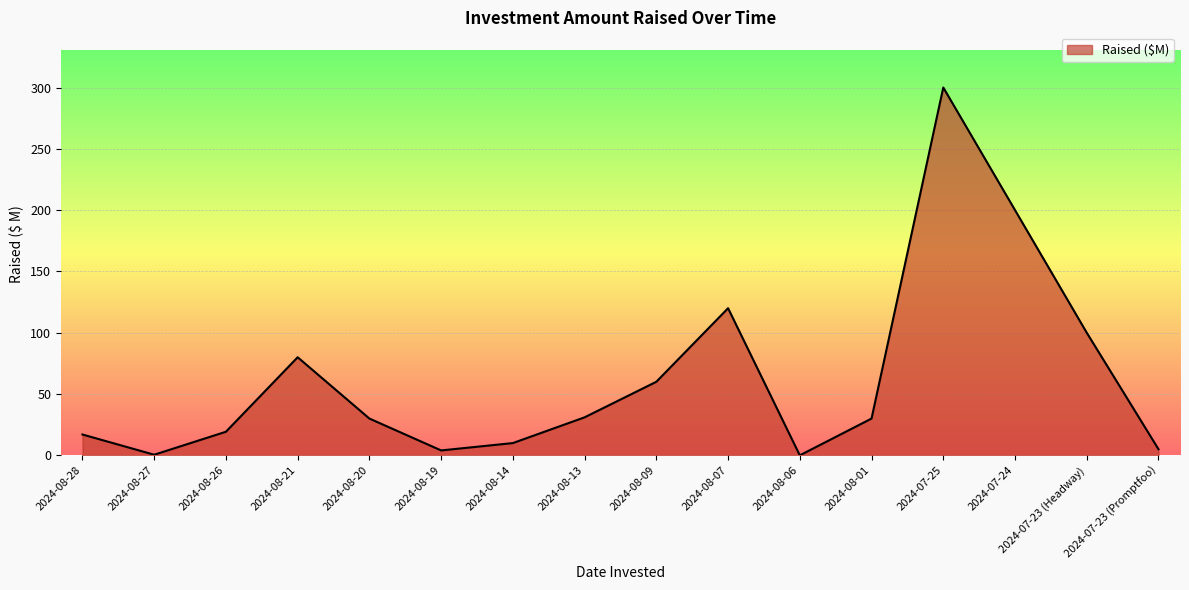

Approximately how many times larger is the value at 2024-08-21 compared to 2024-08-20?

2.7